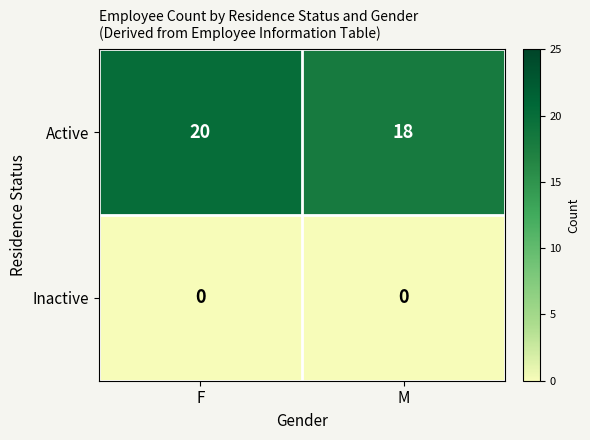

The Active series shows 4 at M. True or false?

False